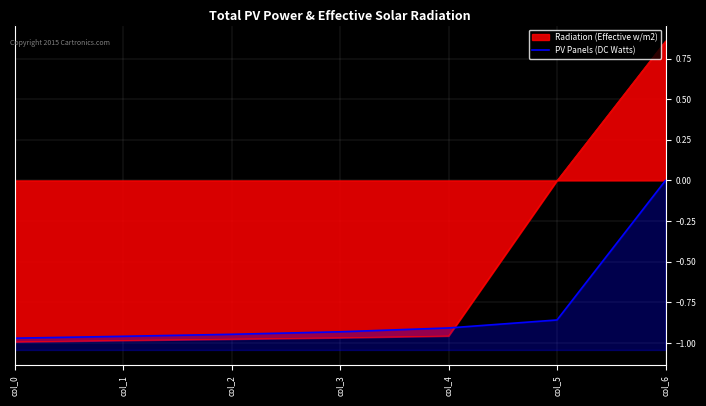

Does the chart have visible grid lines?

Yes